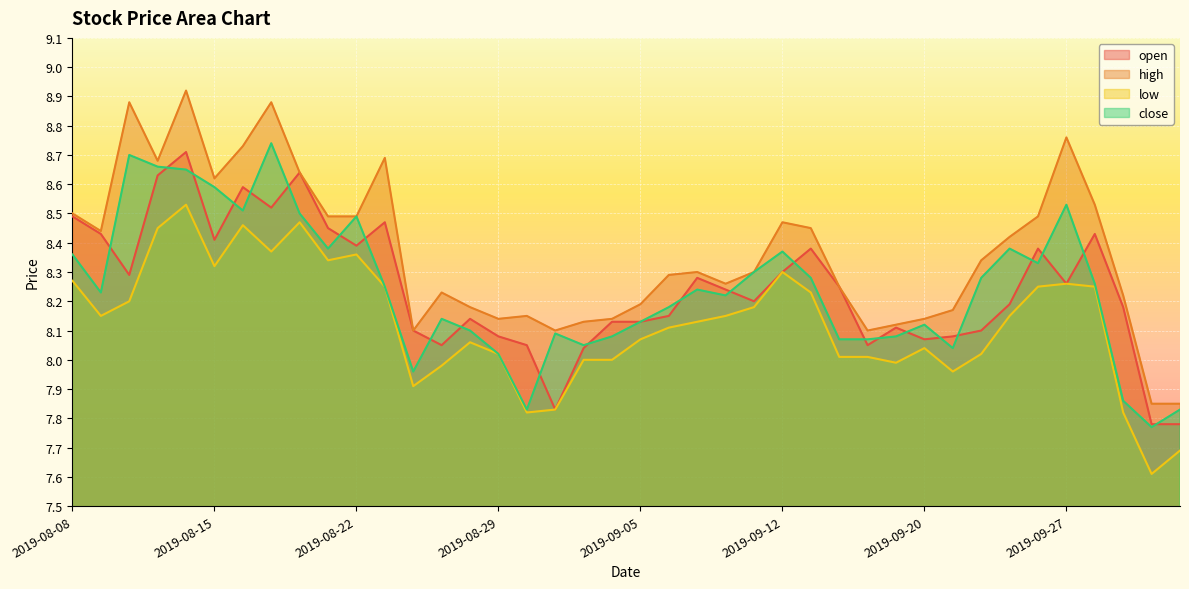

What position from the right is 2019-10-08?

3